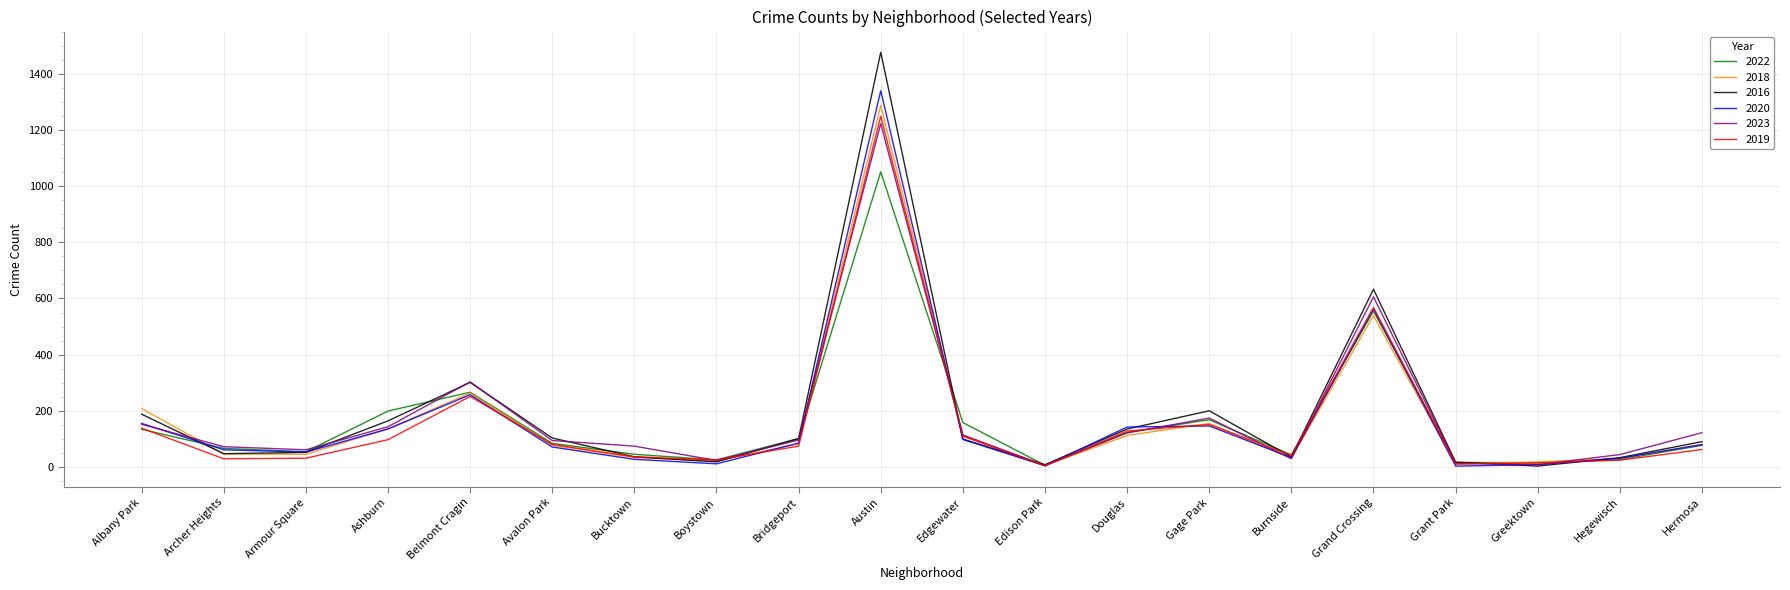

Is it true that 2016 equals 232 at Douglas?

False